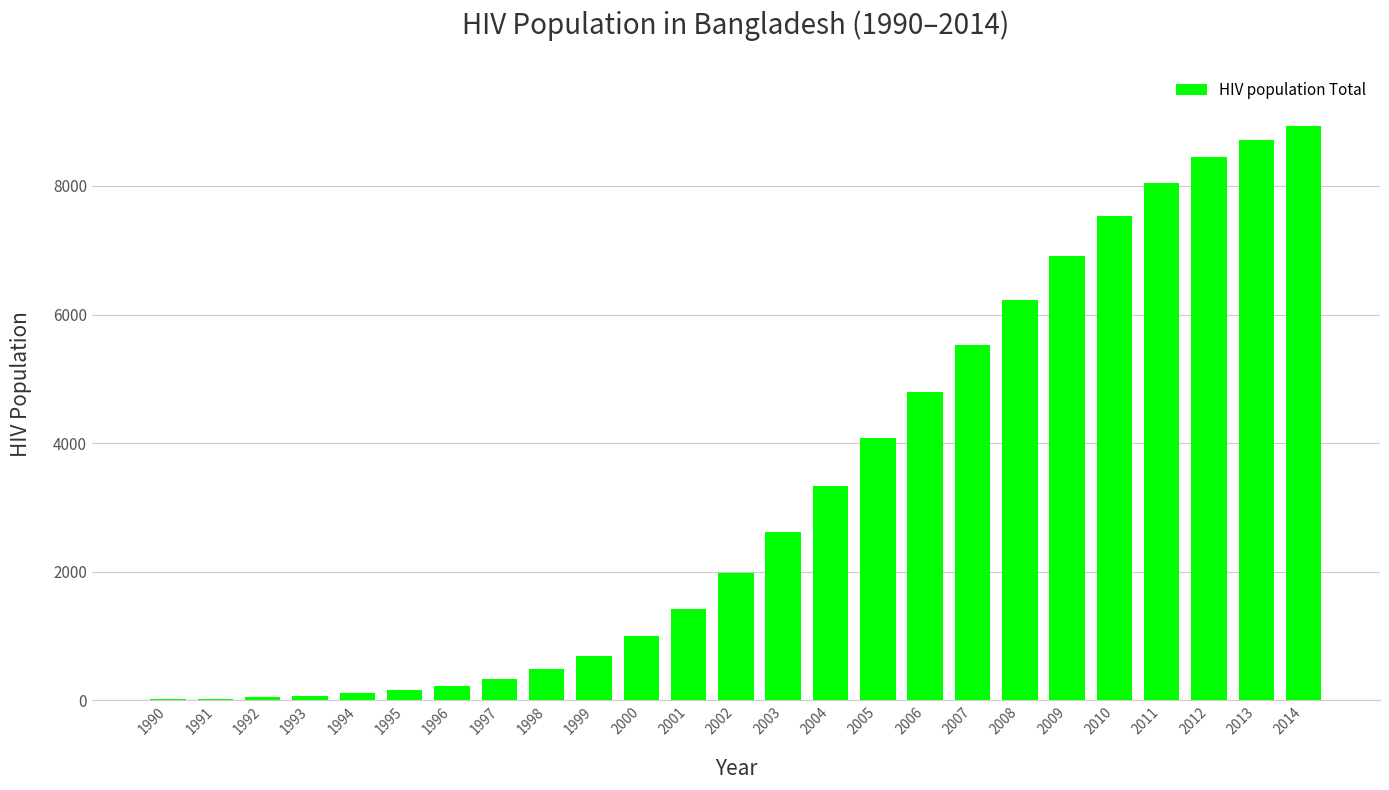

At which label is the value closest to 4476?

2006